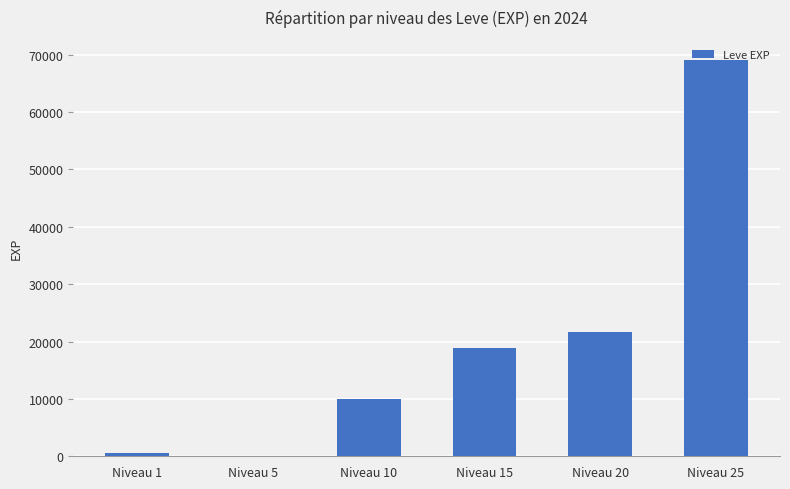

Count the number of data series in this chart.

1